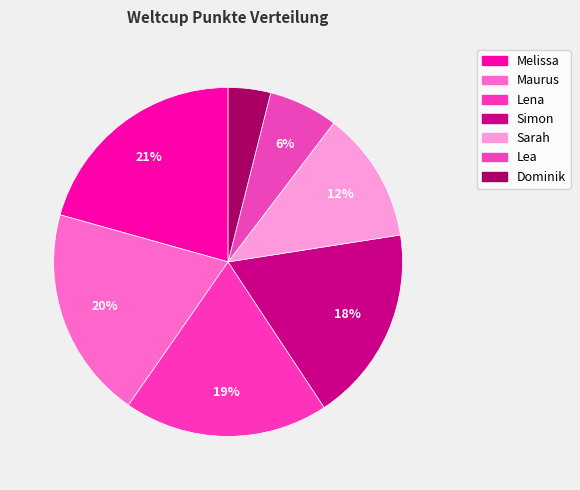

Count the number of slices in the pie.

7